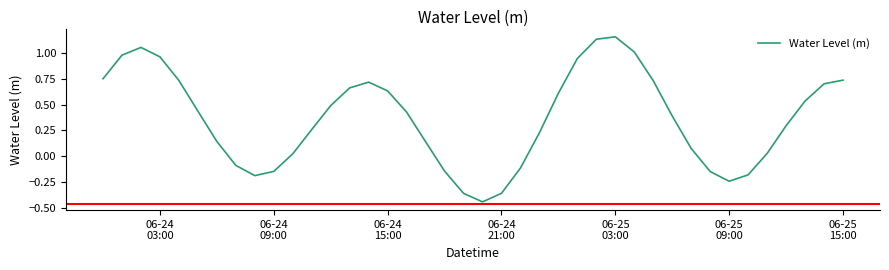

What is the maximum value shown in the chart?

1.2